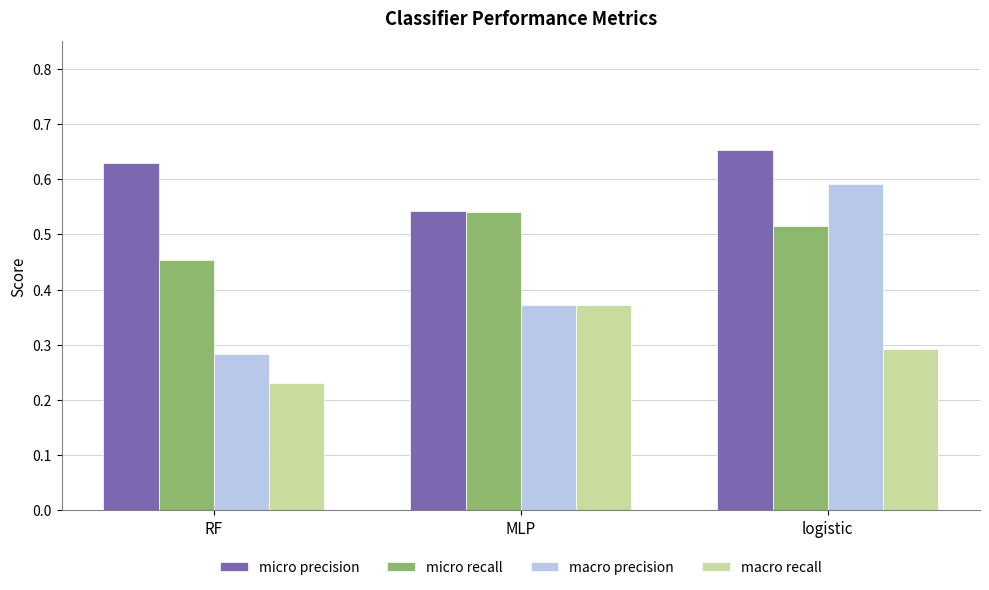

The value of macro precision at RF is 0.5. True or false?

False